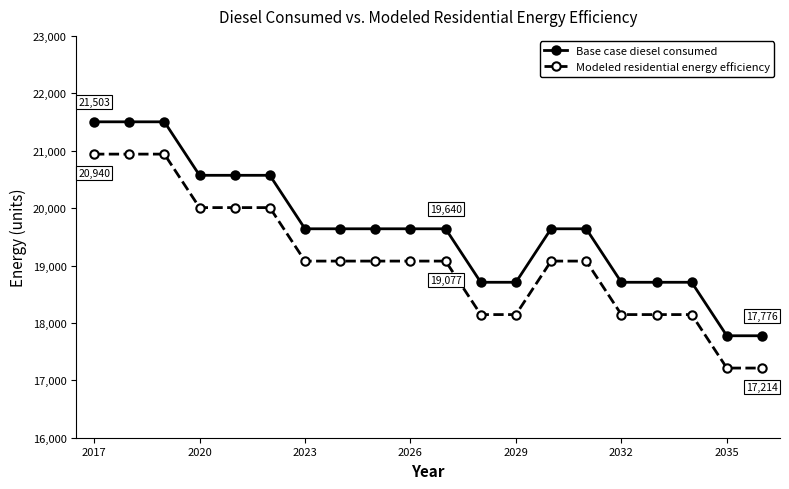

What is the sum of all Base case diesel consumed values?

392793.1